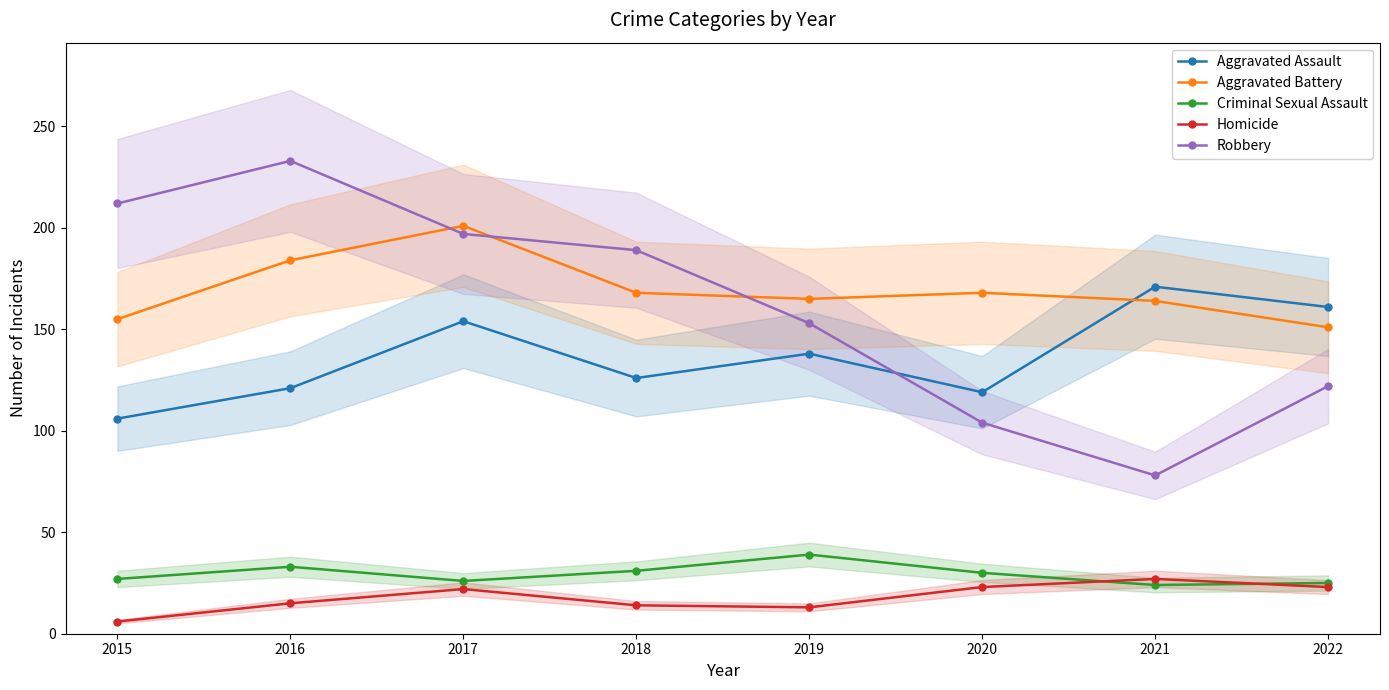

What is the difference between the highest and lowest values at 2018?

175